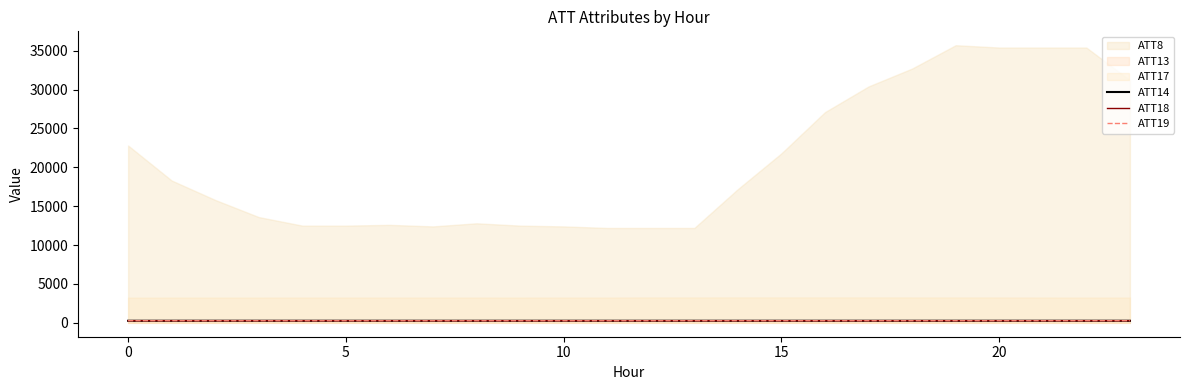

Is it true that ATT14 equals 264.9 at 16?

True